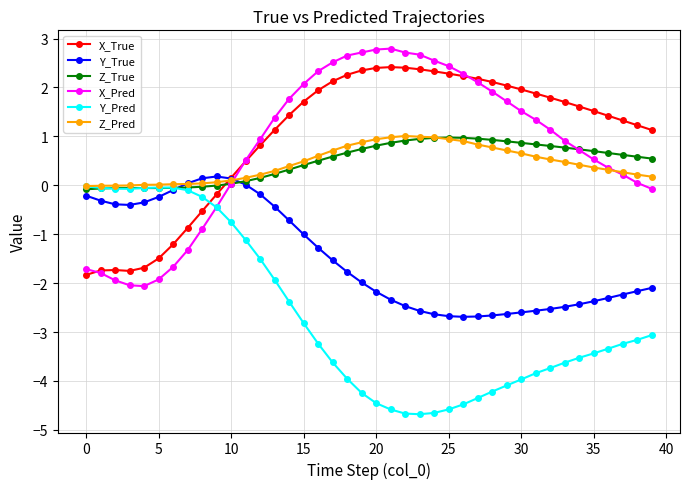

What is the value of the Y_Pred point at the 36th from the left?

-3.4